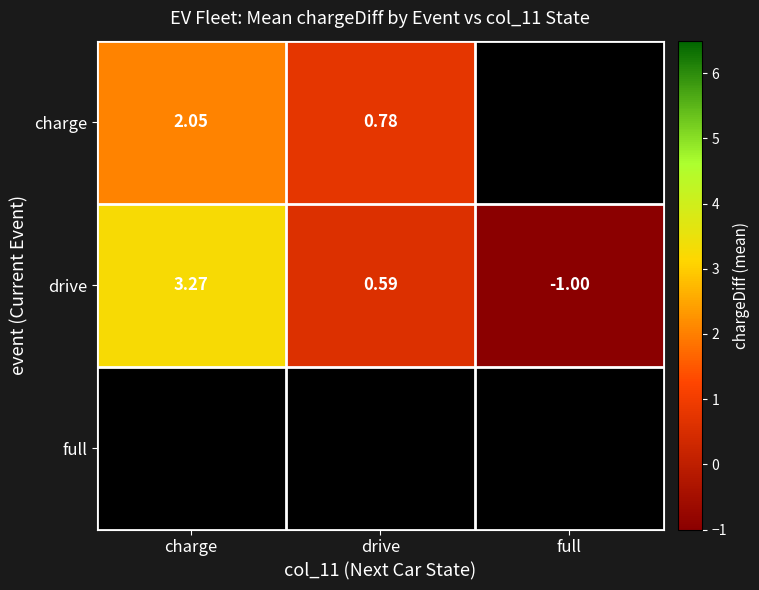

At which label is drive closest to 1?

drive